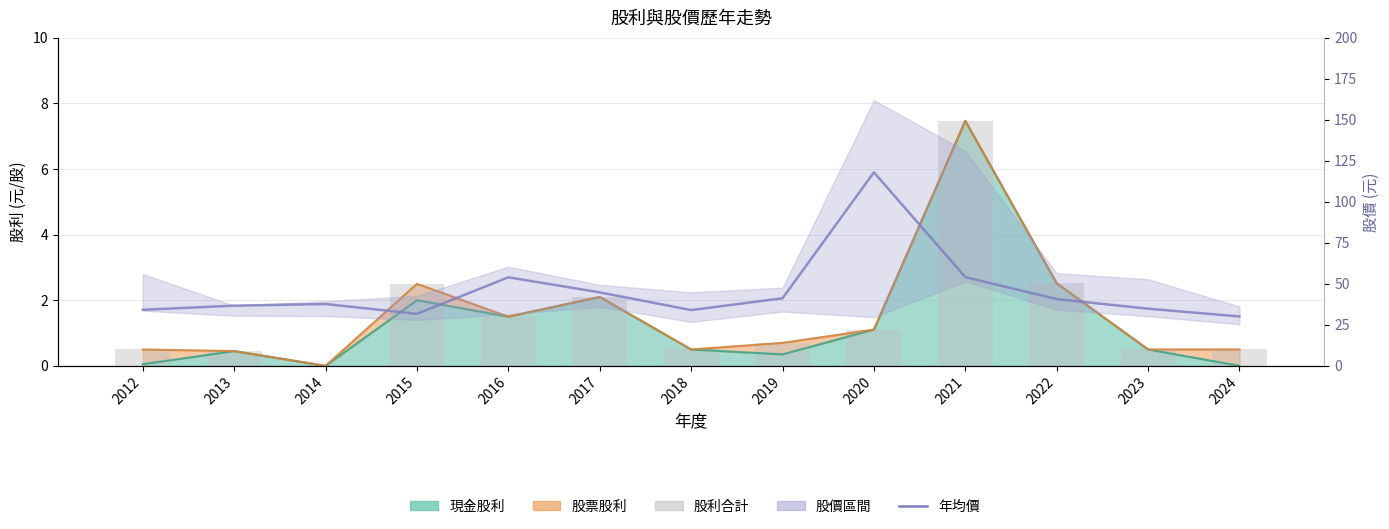

Reading right to left, transcribe all the data shown in this chart.

股利合計: 2024=0.5	2023=0.5	2022=2.5	2021=7.5	2020=1.1	2019=0.7	2018=0.5	2017=2.1	2016=1.5	2015=2.5	2014=0.0	2013=0.5	2012=0.5
年均價: 2024=30.1	2023=34.9	2022=40.7	2021=54.1	2020=118.0	2019=41.2	2018=34.0	2017=44.8	2016=54.0	2015=31.7	2014=37.7	2013=36.7	2012=34.2